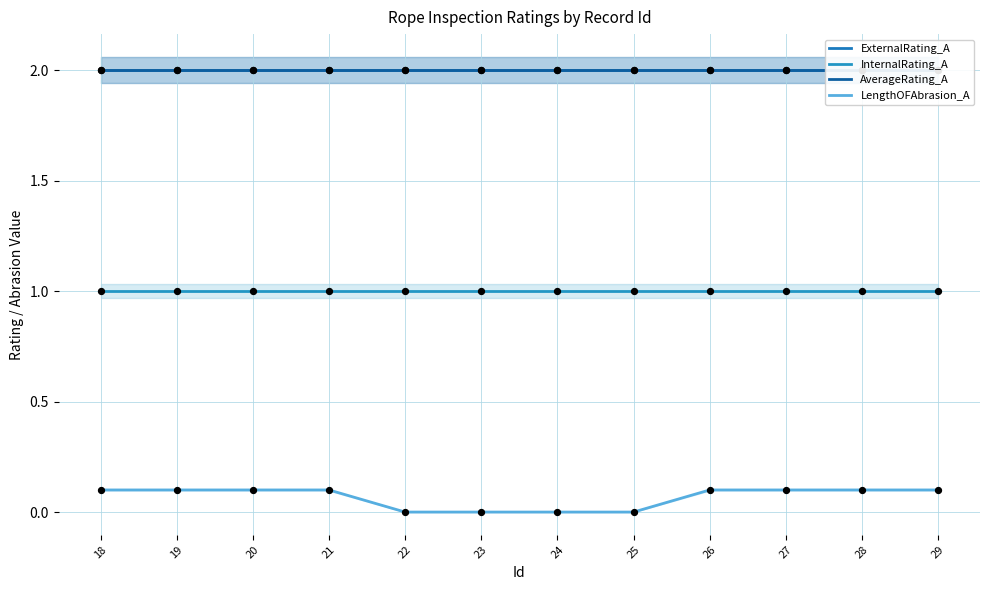

At how many categories does at least one series exceed 0?

12